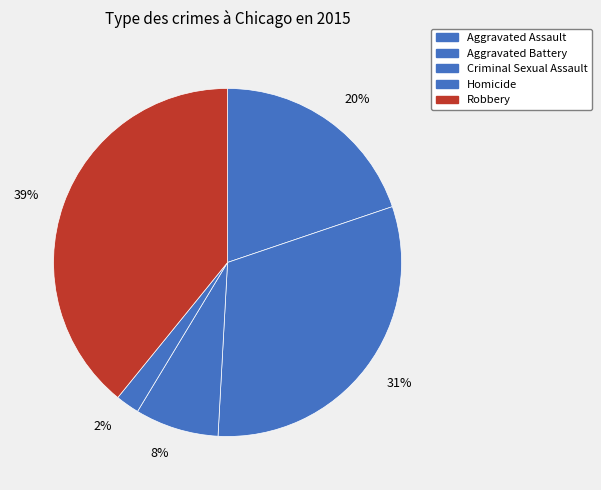

The 8% slice represents 8% of the pie. True or false?

True